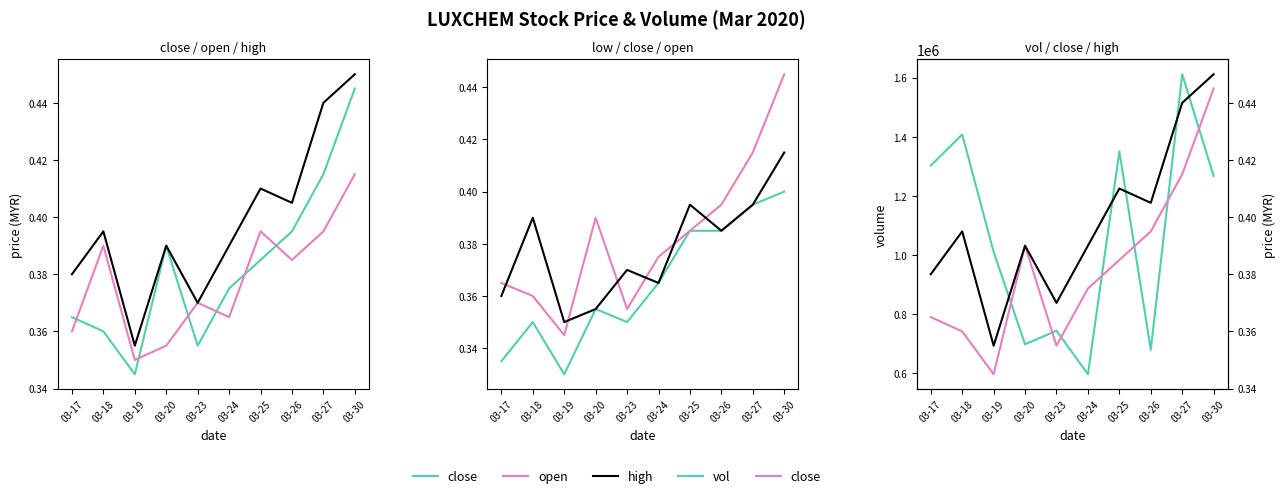

True or false: vol and low cross at least once.

False